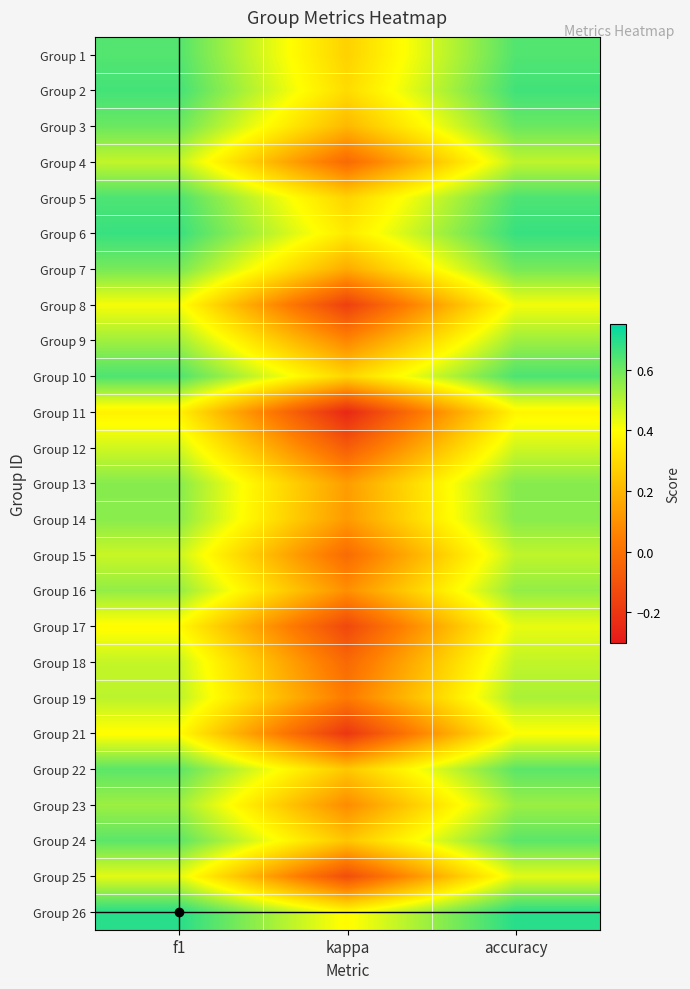

Rank the series by their maximum value, from highest to lowest.

Group 26, Group 6, Group 2, Group 5, Group 10, Group 1, Group 24, Group 22, Group 3, Group 7, Group 13, Group 14, Group 16, Group 23, Group 9, Group 19, Group 4, Group 15, Group 18, Group 12, Group 25, Group 17, Group 8, Group 21, Group 11